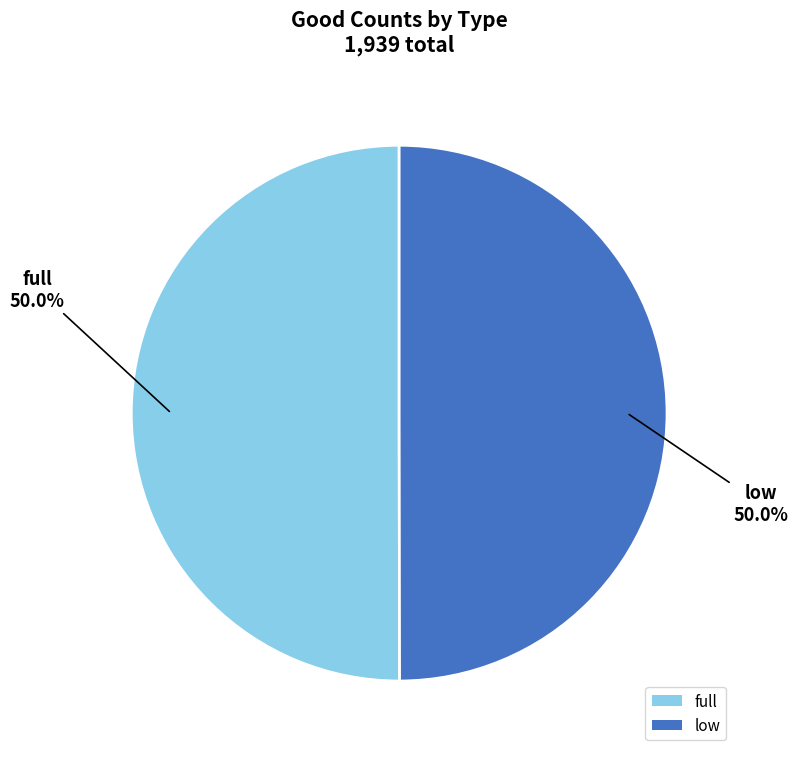

Do full and low together represent more than half of the pie?

Yes